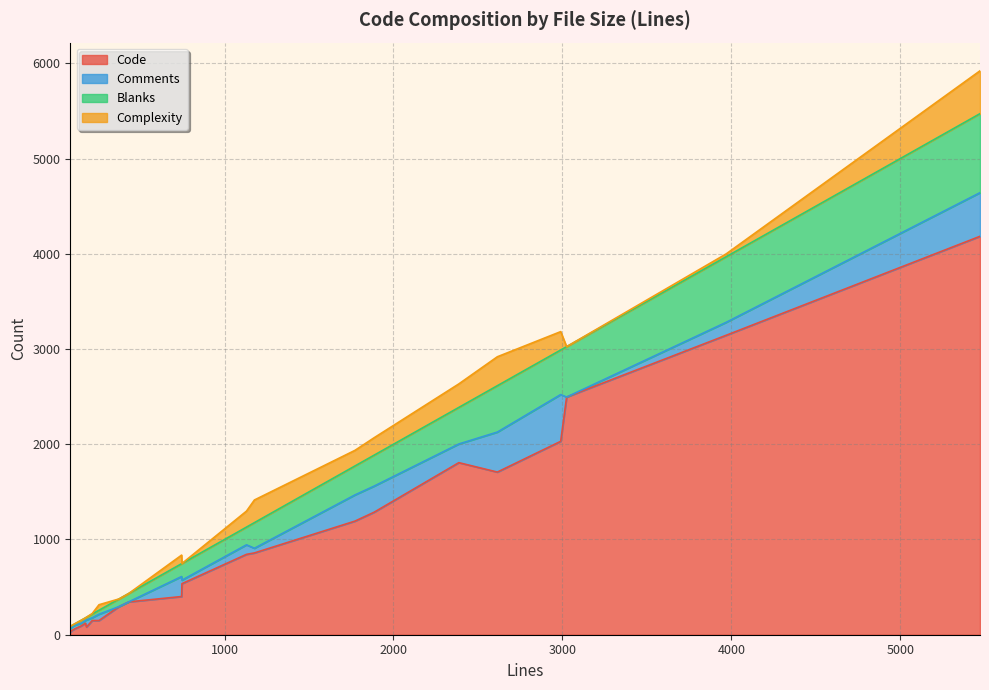

Rank the categories by Comments value from highest to lowest.

2990, 5472, 2615, 1772, 1886, 746, 2387, 3970, 1130, 183, 257, 1177, 87, 748, 115, 99, 217, 177, 152, 433, 376, 3025